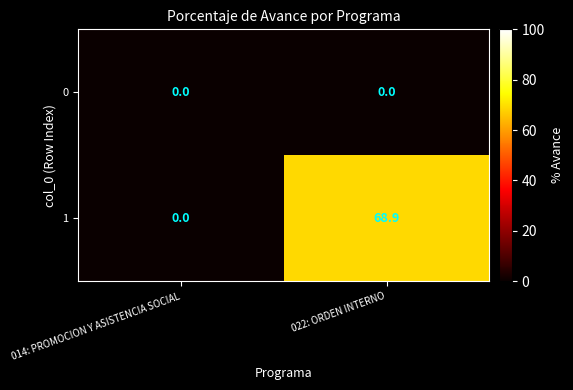

Reading left to right, extract all data points from this chart.

0: 0.0	0.0
1: 0.0	68.9